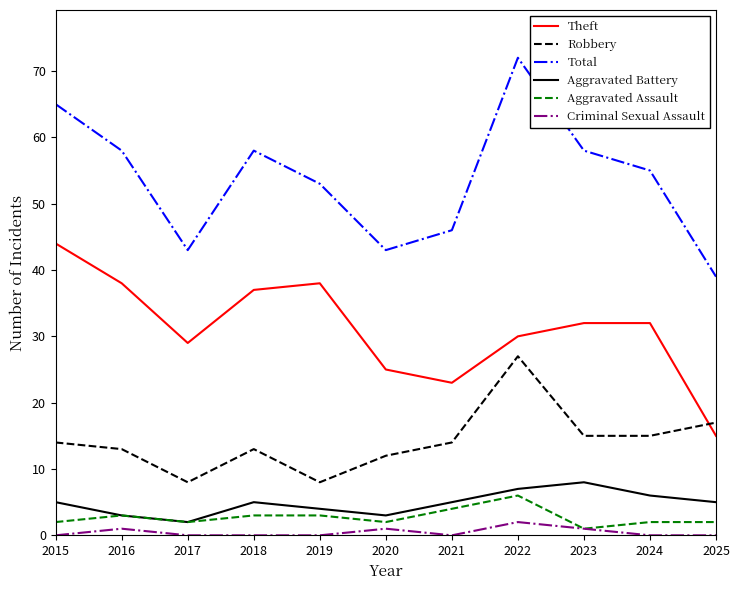

True or false: Aggravated Battery and Criminal Sexual Assault intersect in this chart.

False